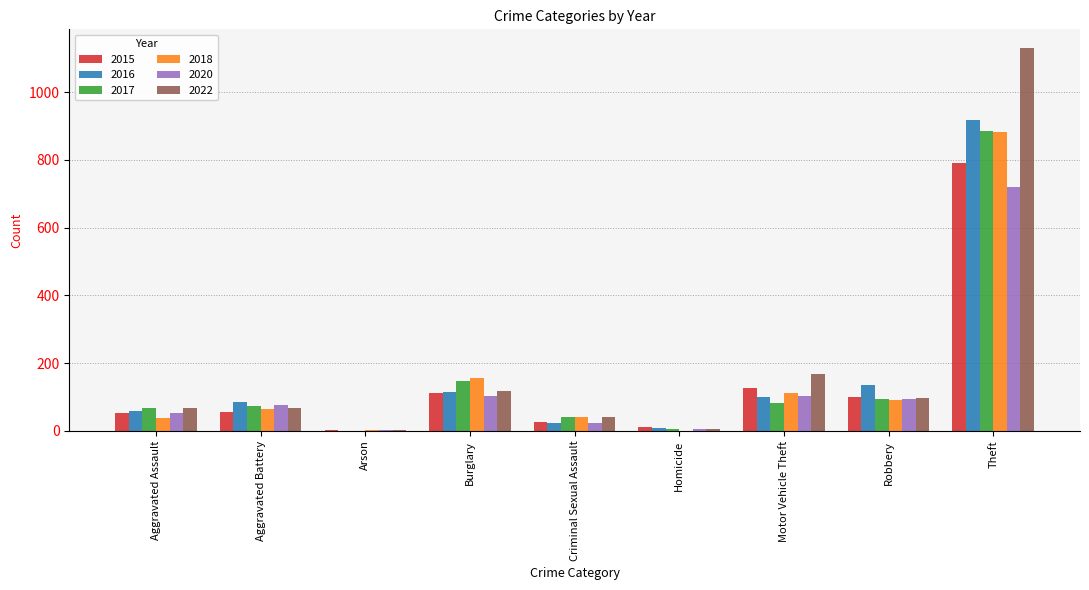

Between Aggravated Battery and Theft, which series saw the biggest shift?

2022